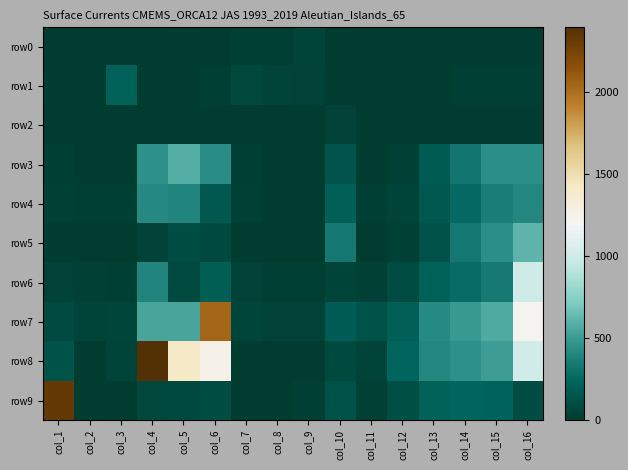

What is the total value across all series at col_13?

1748